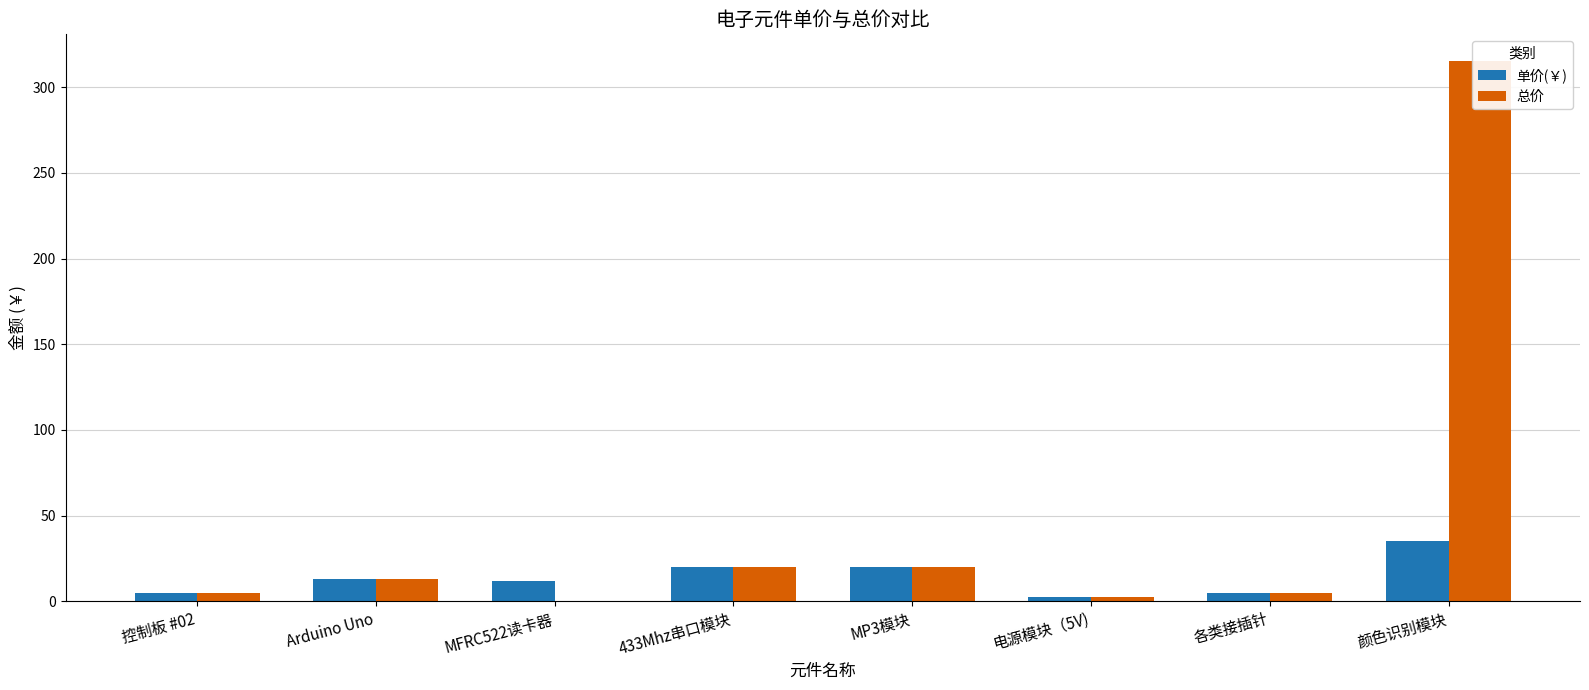

What is the value of the 单价(￥) bar at the 8th from the left?

35.0